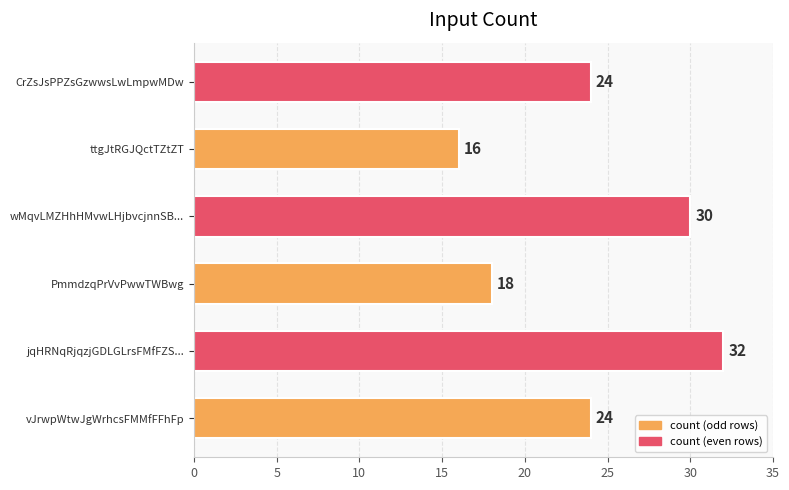

Approximately how many times larger is the value at ttgJtRGJQctTZtZT compared to PmmdzqPrVvPwwTWBwg?

0.9